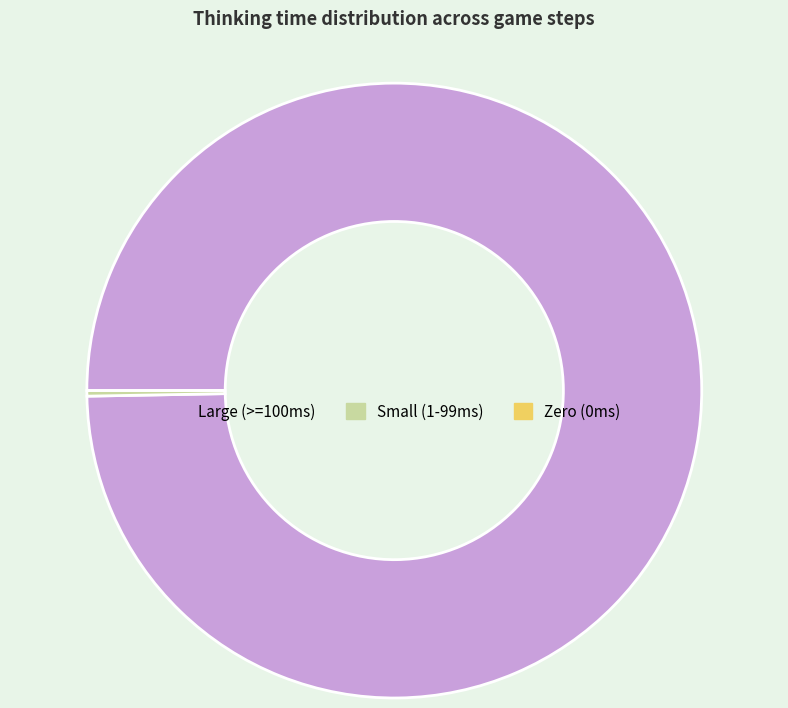

Does any single category account for the majority?

Yes